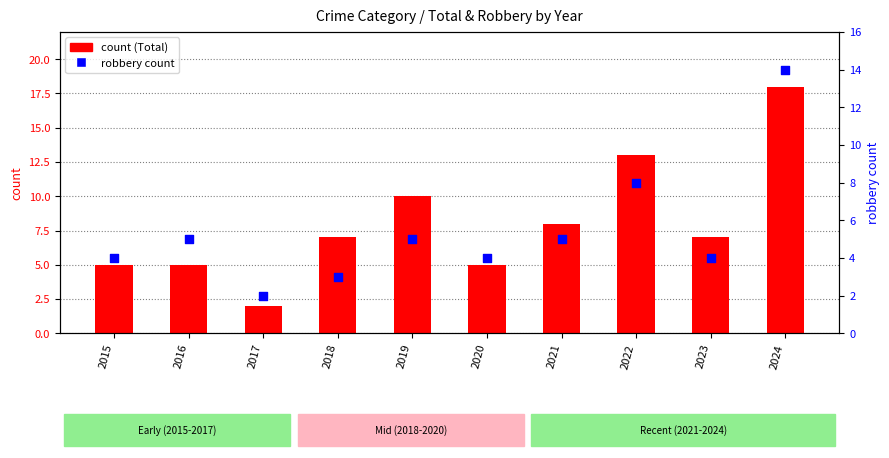

At which category is the sum across all series the highest?

2024